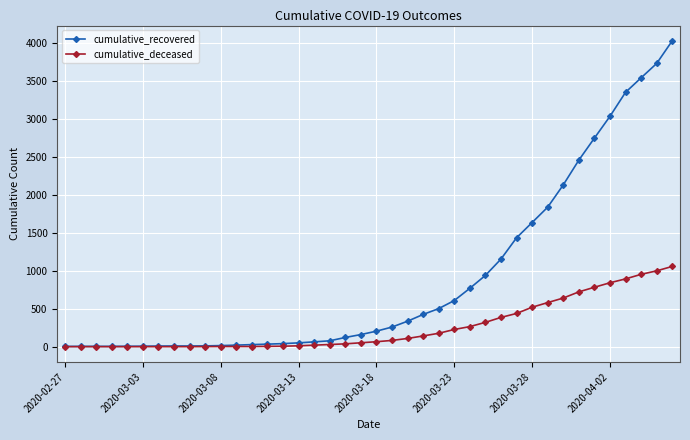

What is the highest value of the cumulative_recovered series?

4026